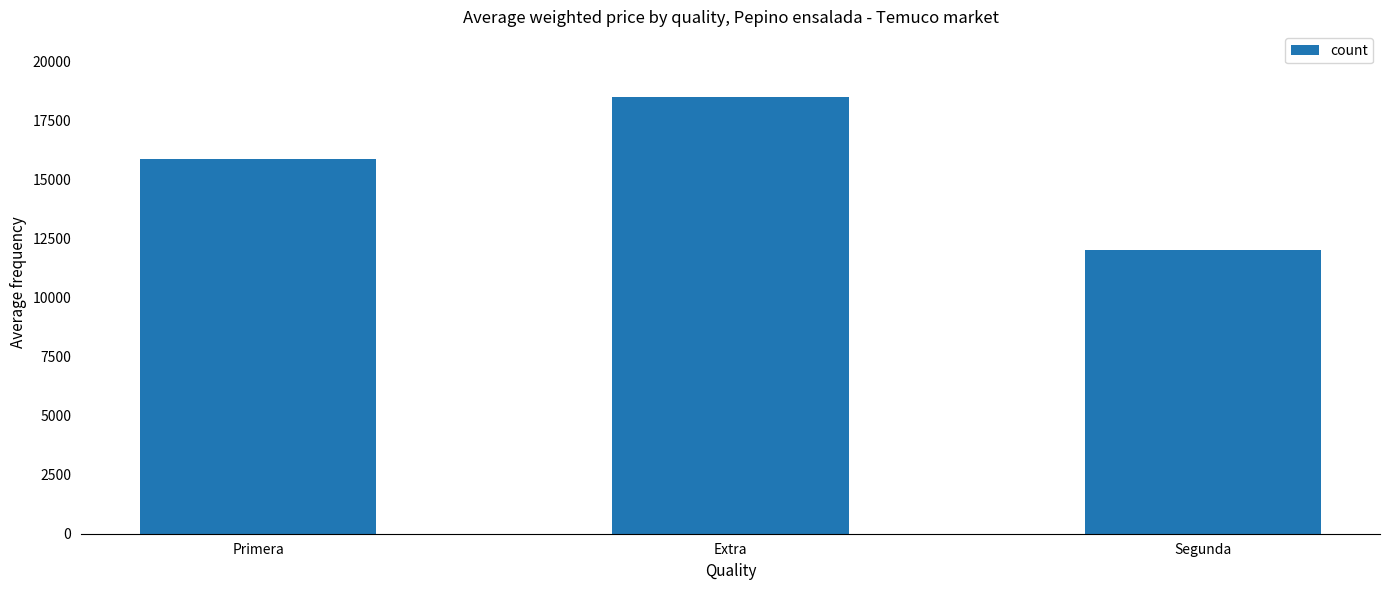

What is the label of the 2nd bar from the right?

Extra